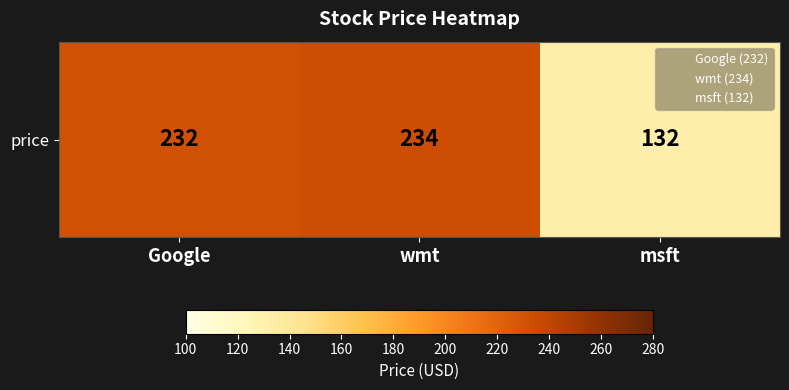

Which has a higher value, Google or msft?

Google